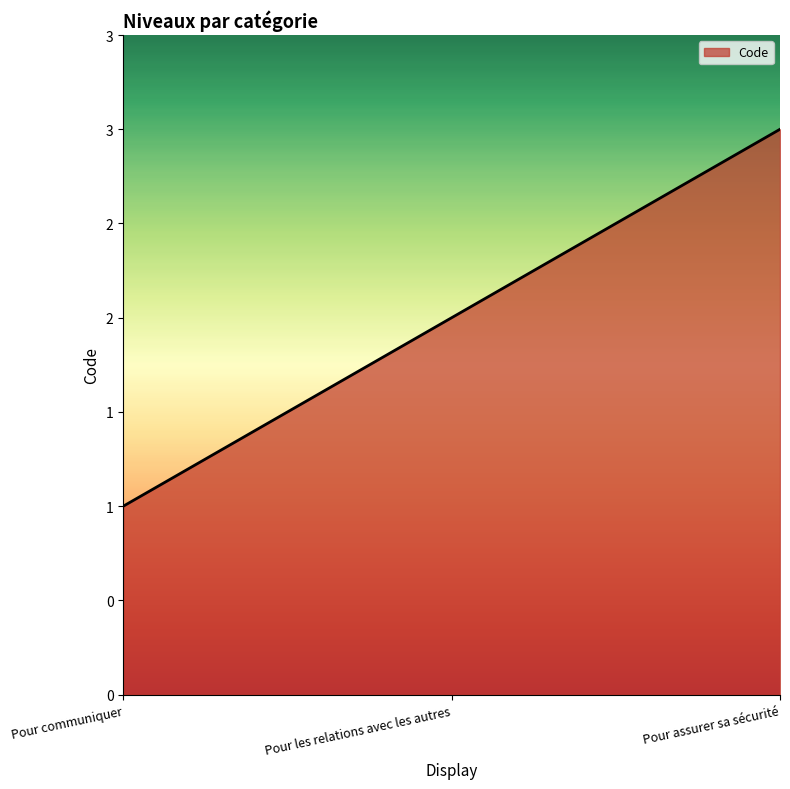

True or false: the data shows 3 at Pour les relations avec les autres.

False